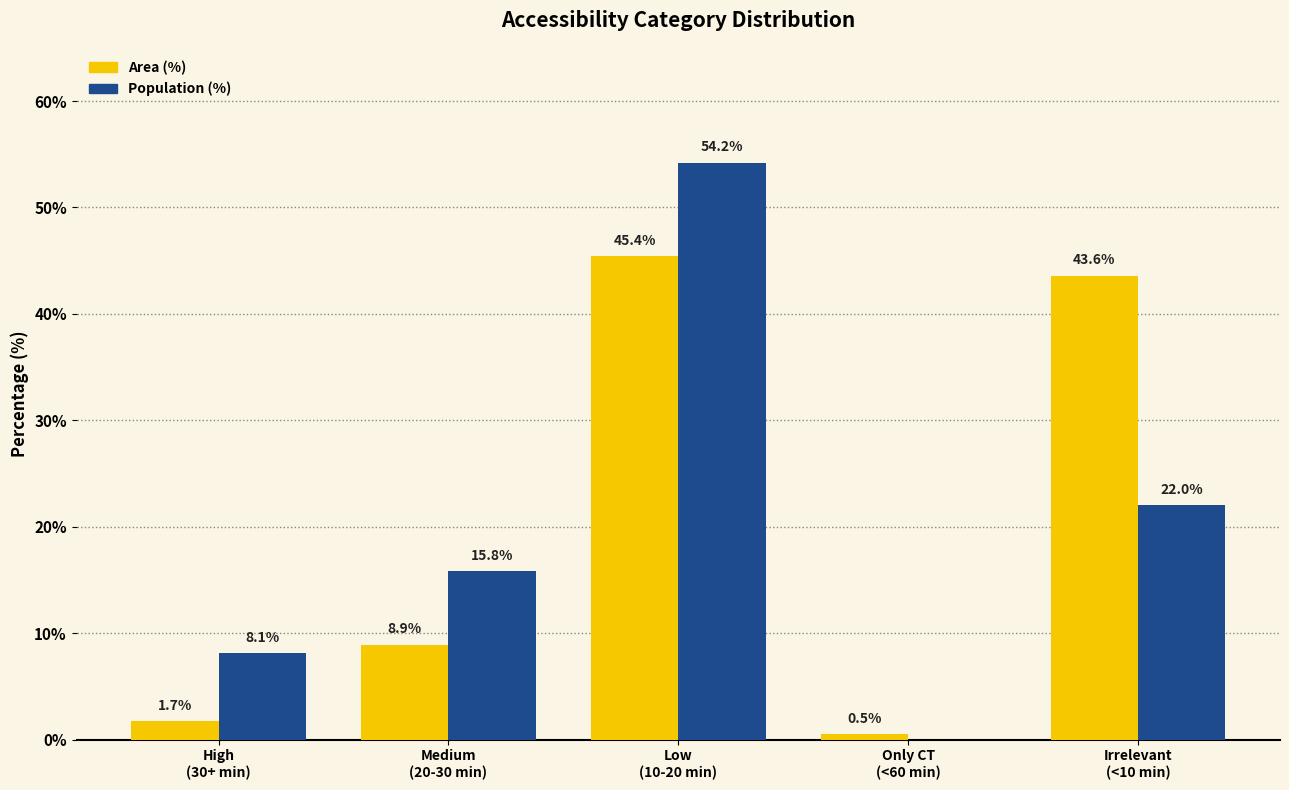

What is the greatest value displayed?

54.2